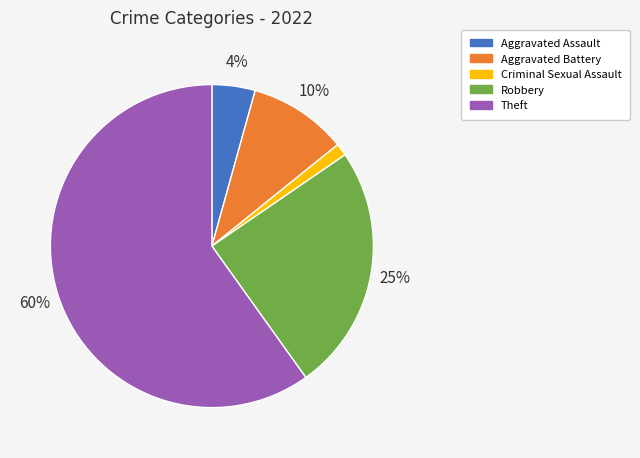

To the nearest percent, what is the difference between the largest and smallest slice percentages?

59%